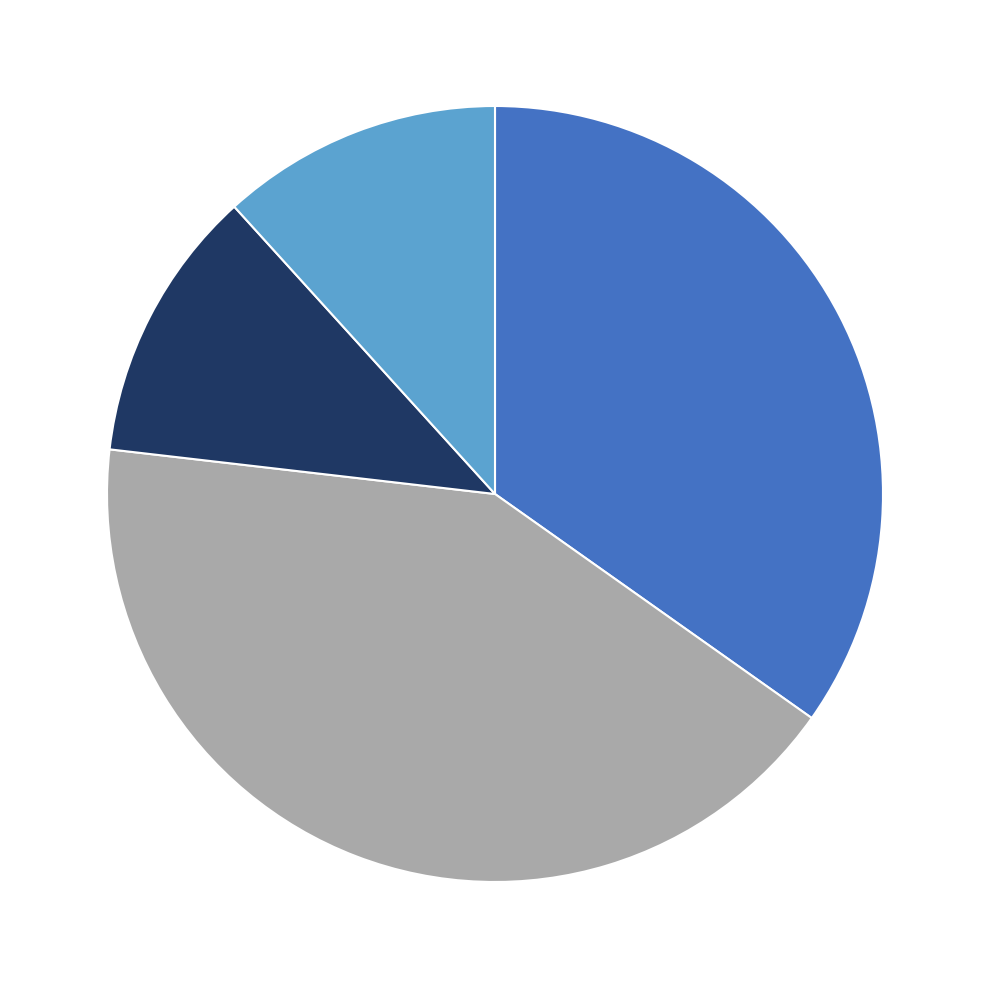

Is there any slice that represents more than half of the pie?

No